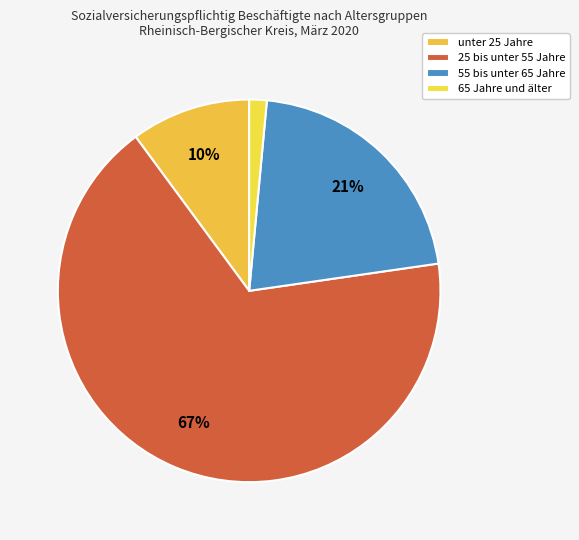

What percentage is the unter 25 Jahre slice, to the nearest percent?

10%